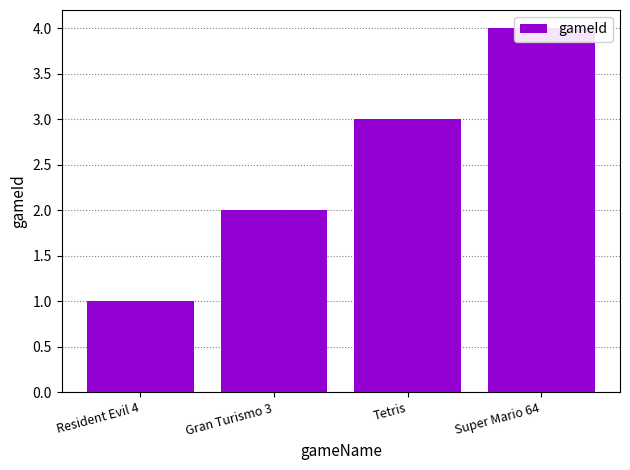

What is the label of the 3rd bar from the right?

Gran Turismo 3